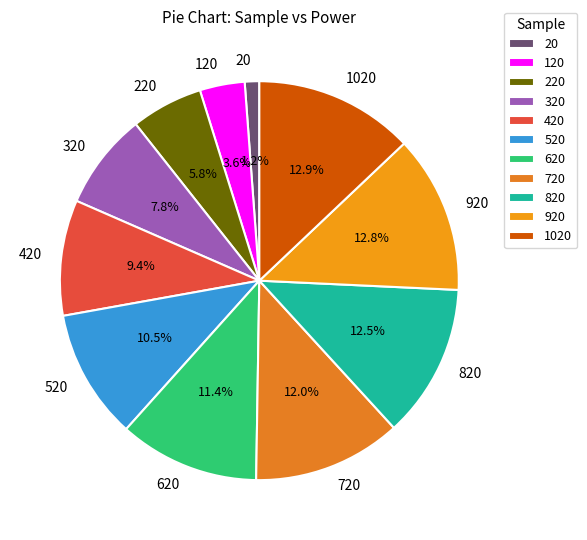

Which category has the smallest portion of the pie?

20